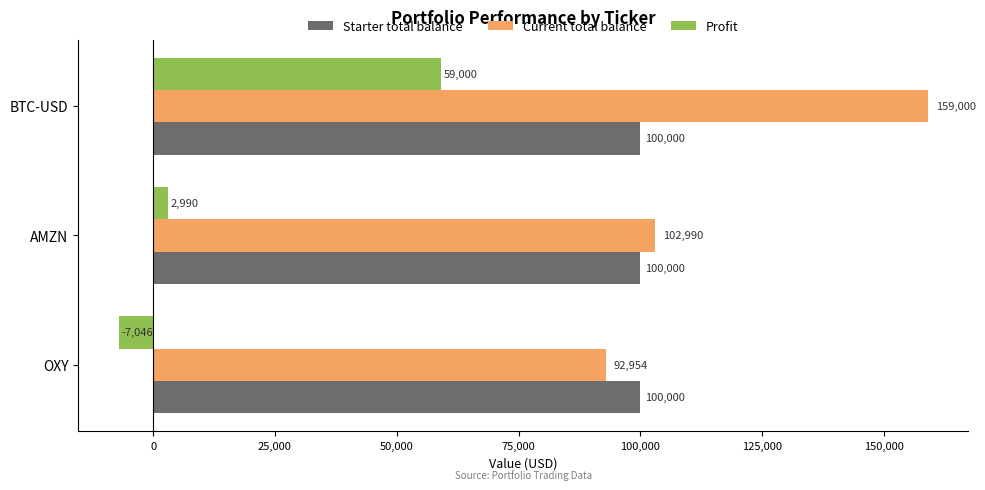

What is the difference between the highest and lowest values at OXY?

107046